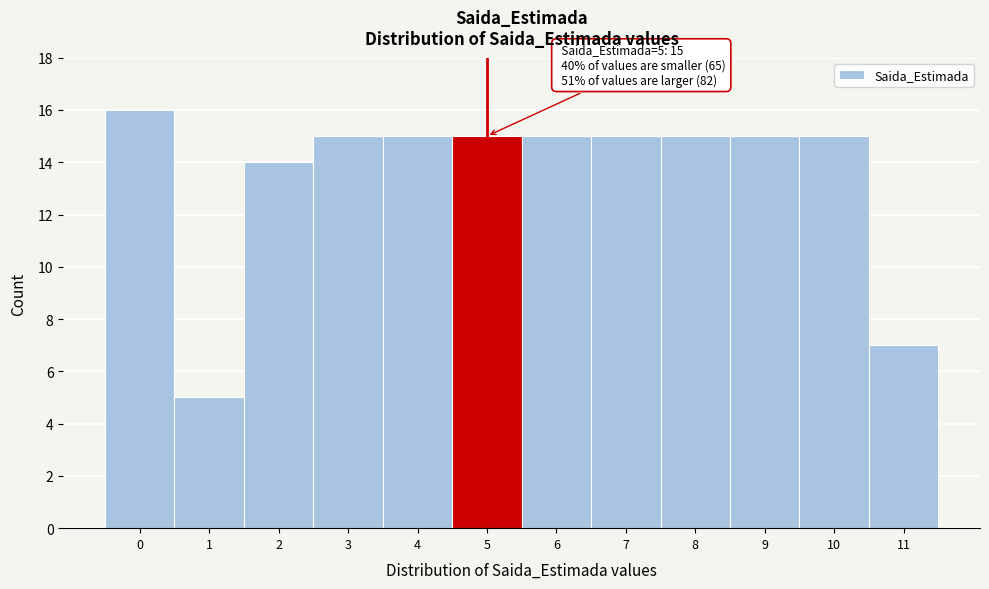

Reading right to left, transcribe all the data shown in this chart.

11=7	10=15	9=15	8=15	7=15	6=15	5=15	4=15	3=15	2=14	1=5	0=16